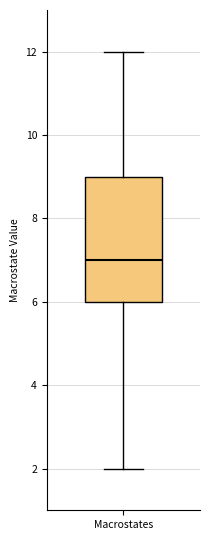

Read this box plot against the y-axis: the position of the median line, the range covered by the box, and the ends of both whiskers. The values are not printed on the chart, so give them approximately, as read against the axis.

median 7, box 6 to 9, whiskers 2 to 12